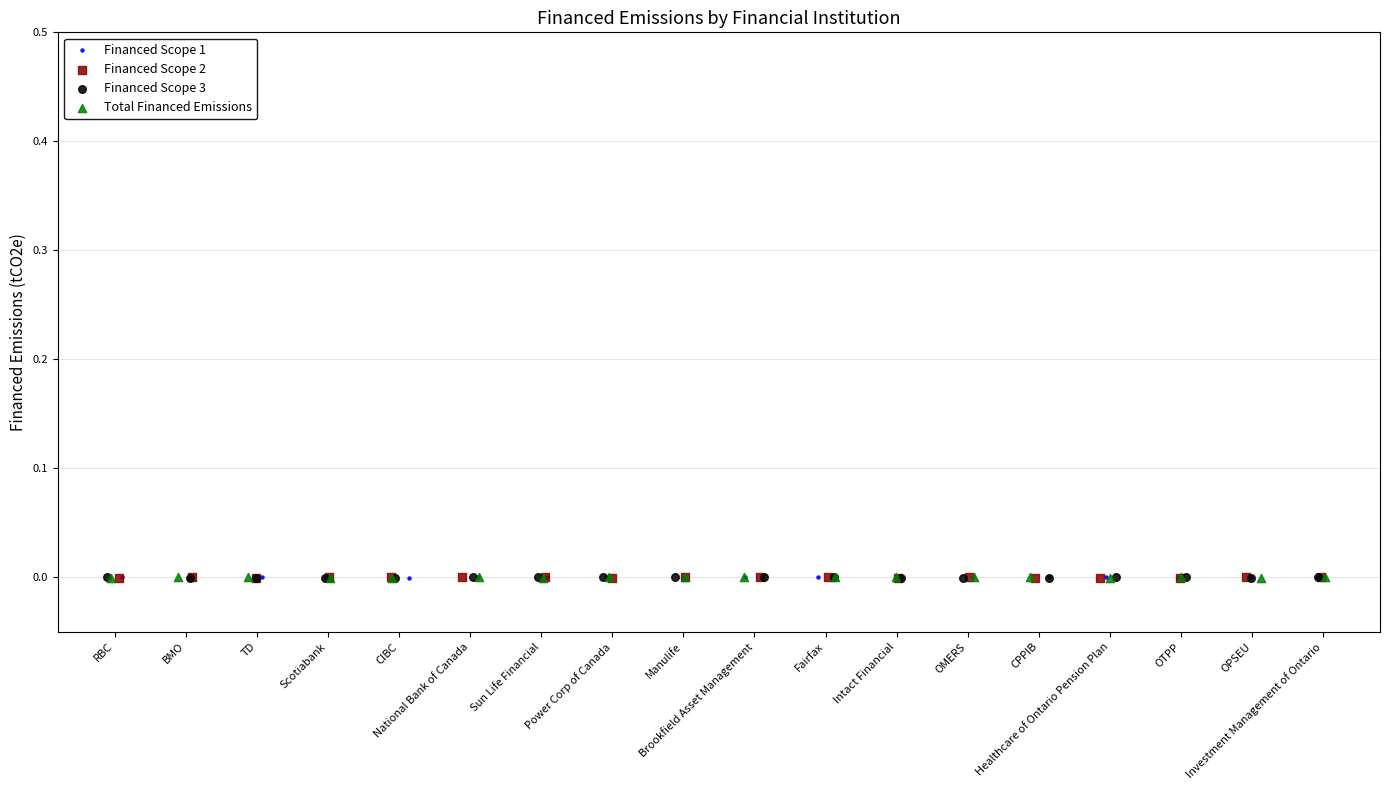

What are all the series names shown in the legend?

Financed Scope 1, Financed Scope 2, Financed Scope 3, Total Financed Emissions